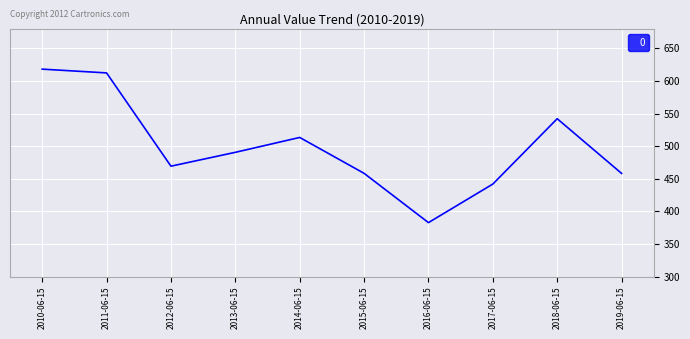

What is the maximum value shown in the chart?

618.1